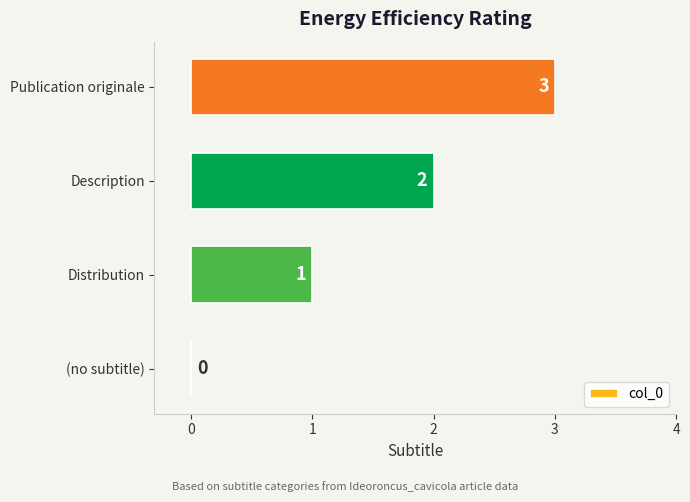

What is the sum of the values at Publication originale and Distribution?

4